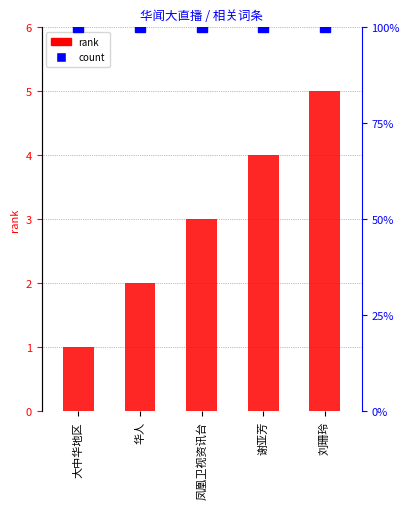

Between 凤凰卫视资讯台 and 大中华地区, which is larger?

凤凰卫视资讯台